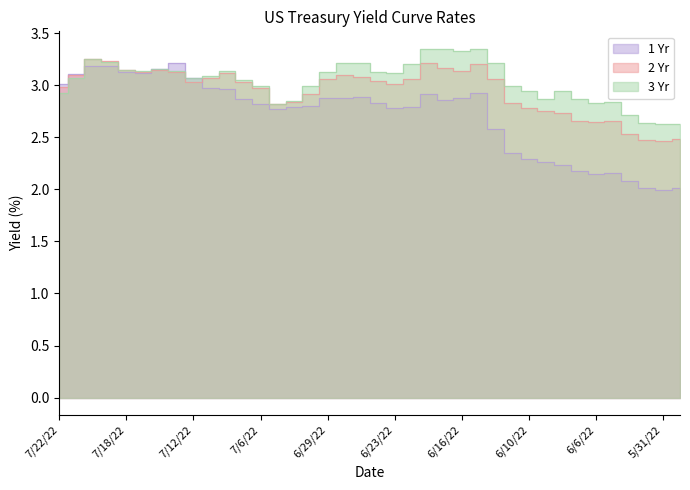

What is the average value of the 3 Yr series?

3.0